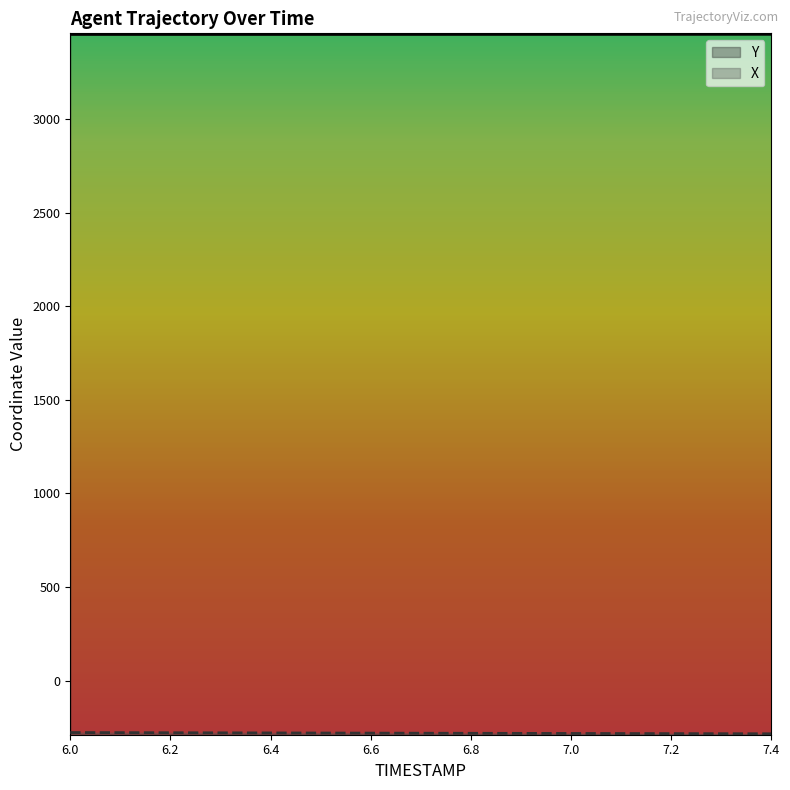

What is the difference between the highest and lowest values at 7.2?

3735.4